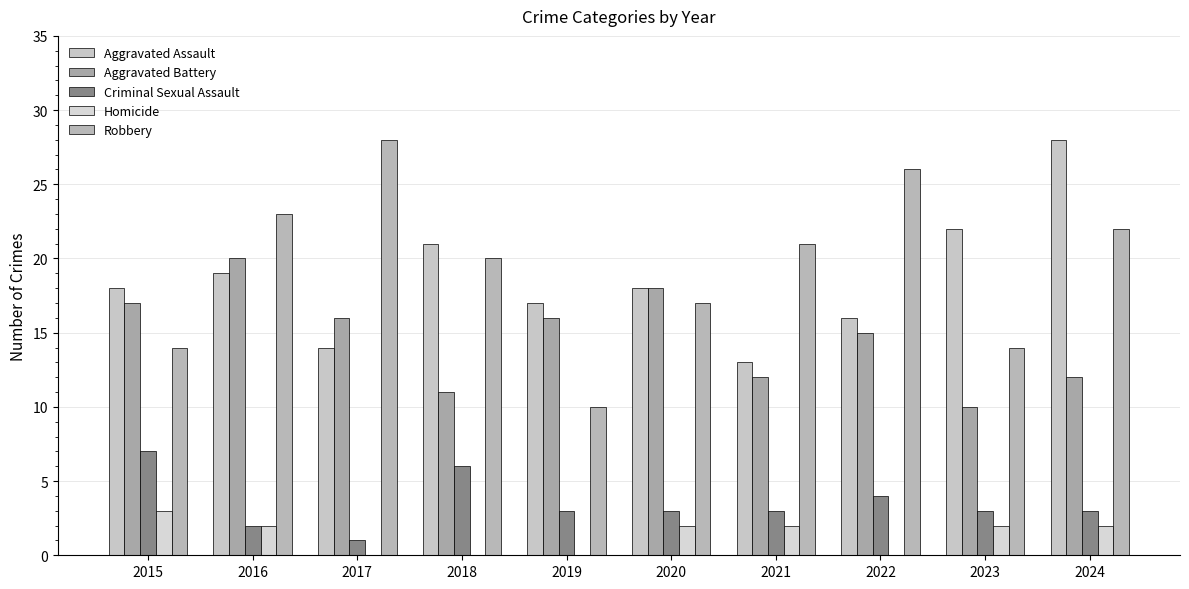

Which category has the highest value in the Homicide series?

2015